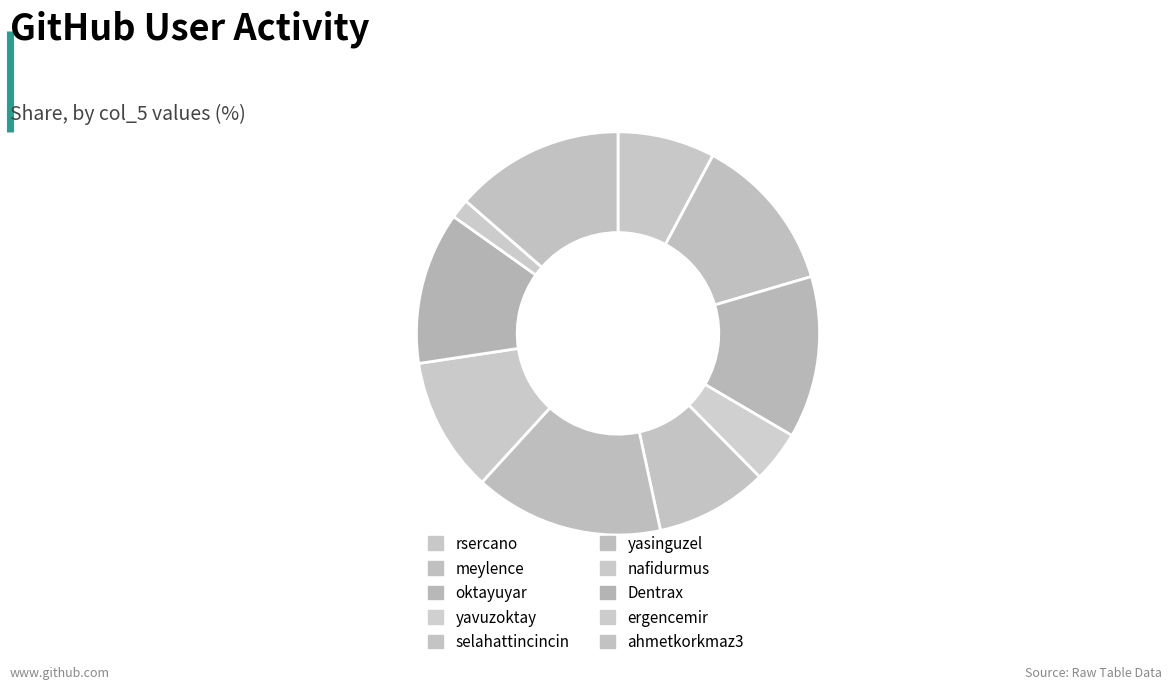

Which category has the biggest portion of the pie?

yasinguzel